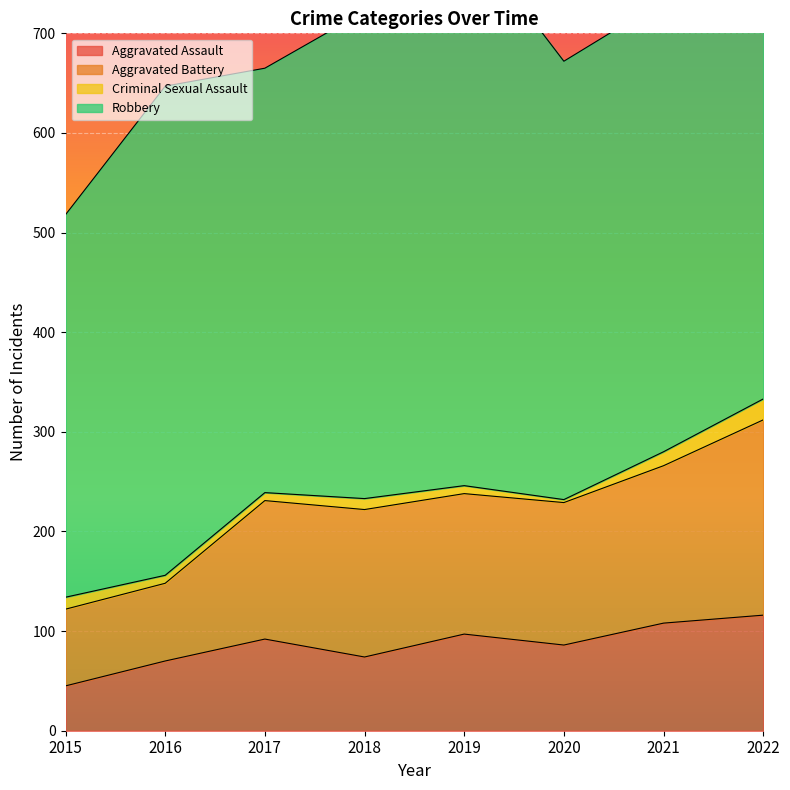

True or false: Aggravated Assault and Aggravated Battery cross at least once.

False